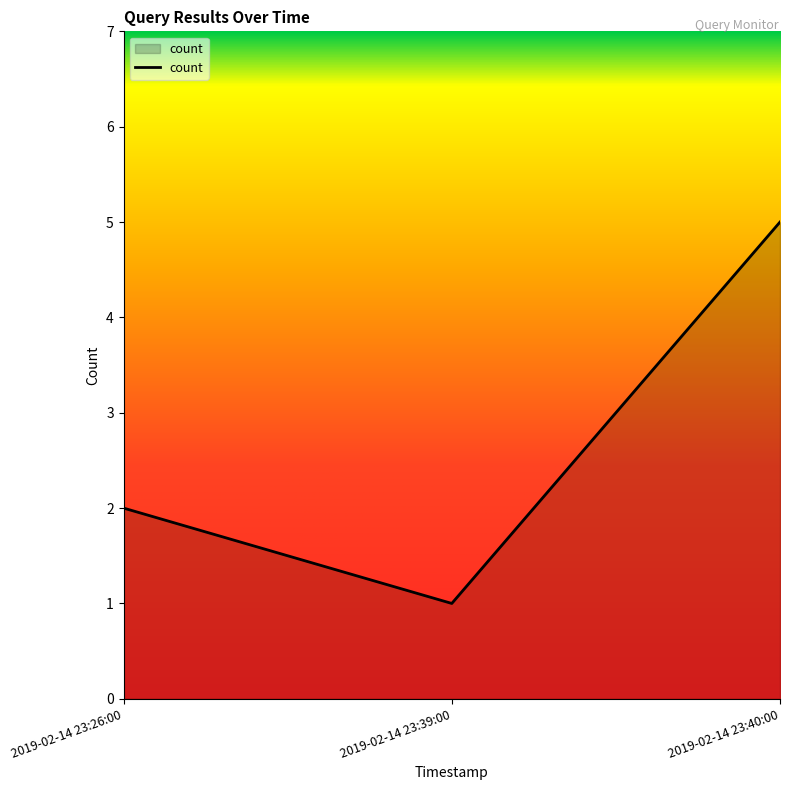

Count the values in the range 1 to 5.

3